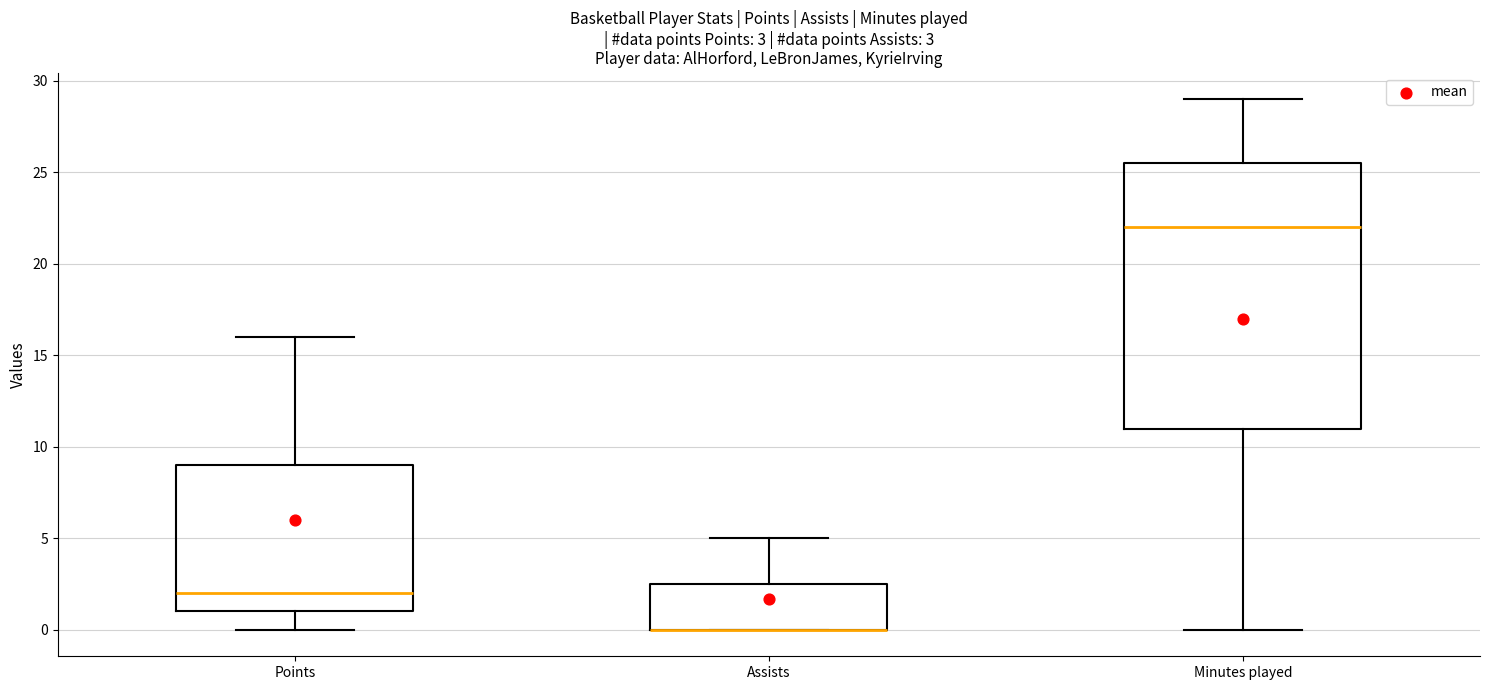

Which box is the tallest, from its lower edge to its upper edge?

Minutes played